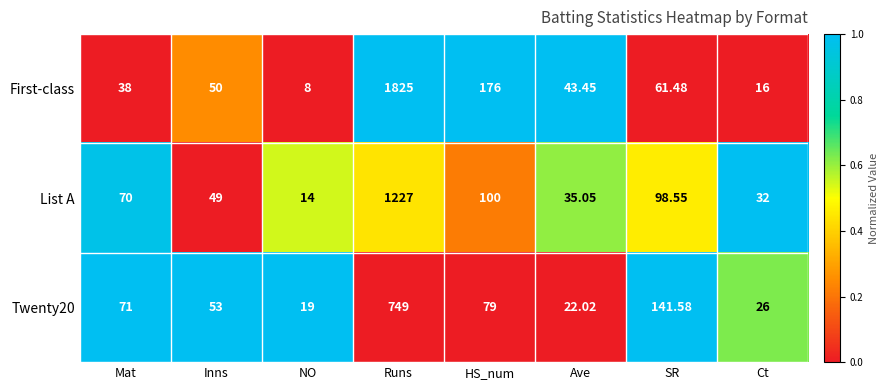

Rank the series by their average value, from lowest to highest.

Twenty20, List A, First-class